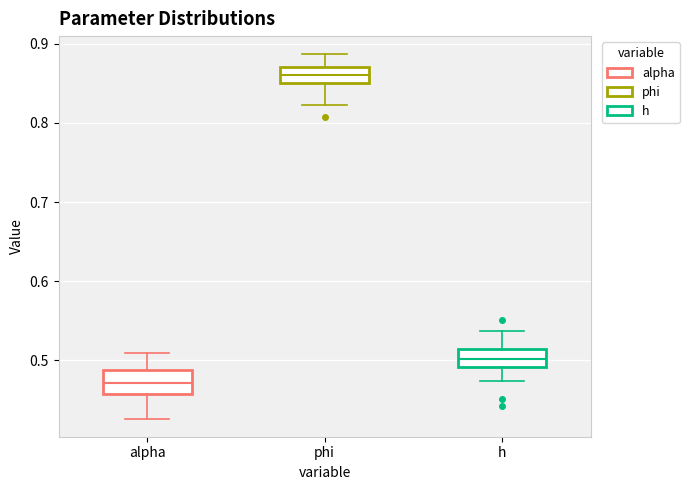

Which box's median line is the highest?

phi